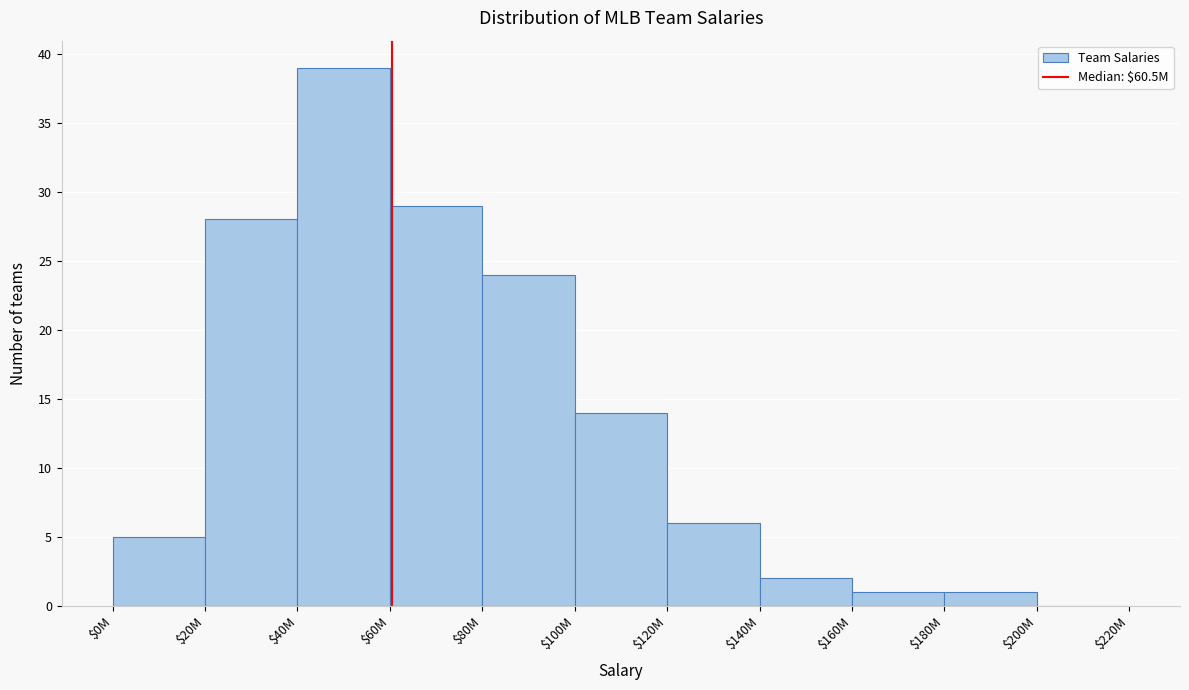

Is it true that the value at $80M is 24?

True